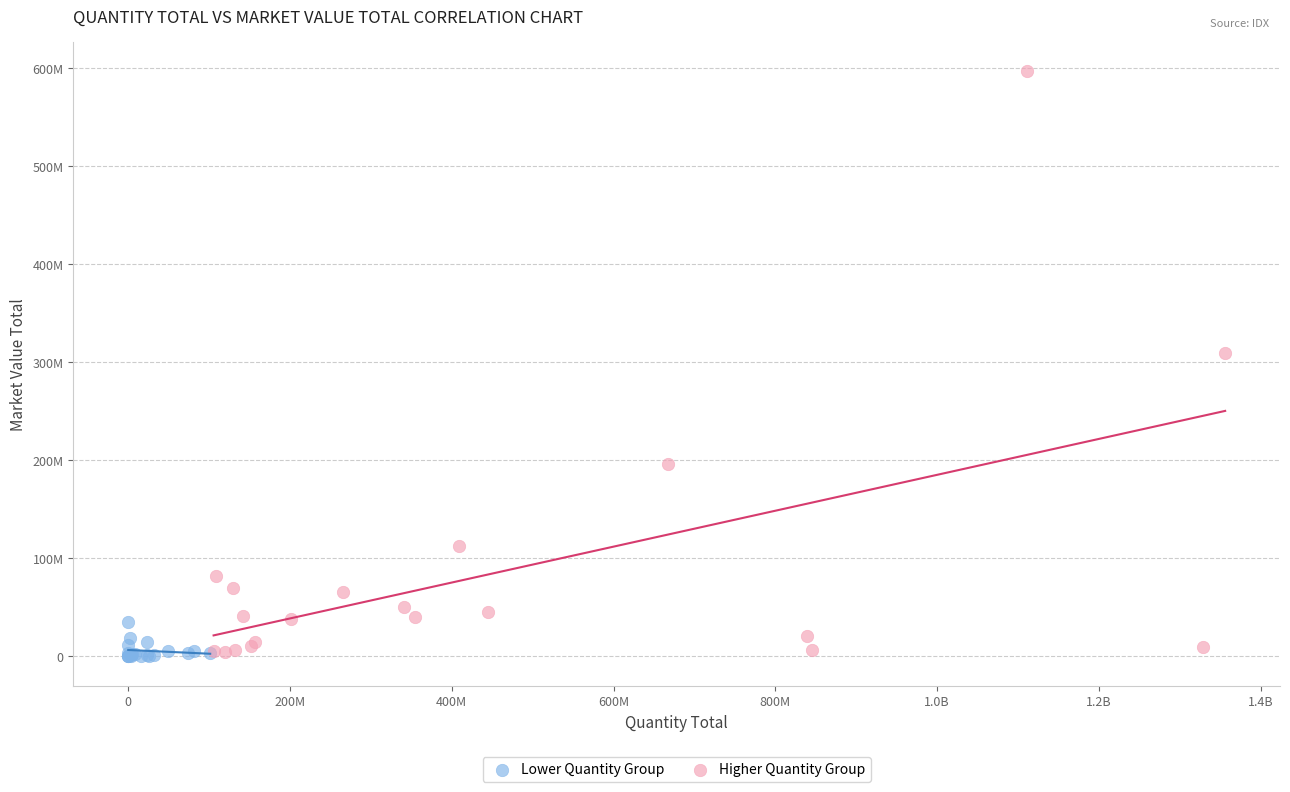

What are all the series names shown in the legend?

Lower Quantity Group, Higher Quantity Group